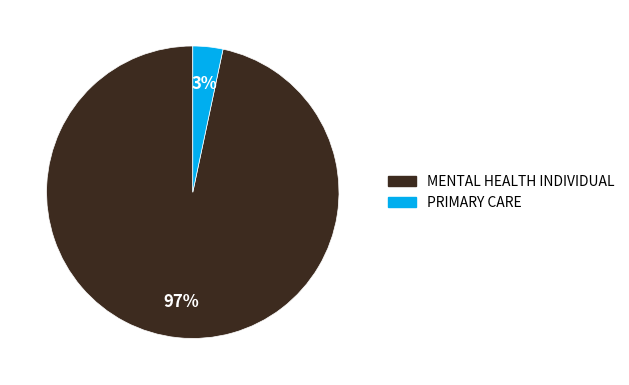

Which has a higher value, PRIMARY CARE or MENTAL HEALTH INDIVIDUAL?

MENTAL HEALTH INDIVIDUAL